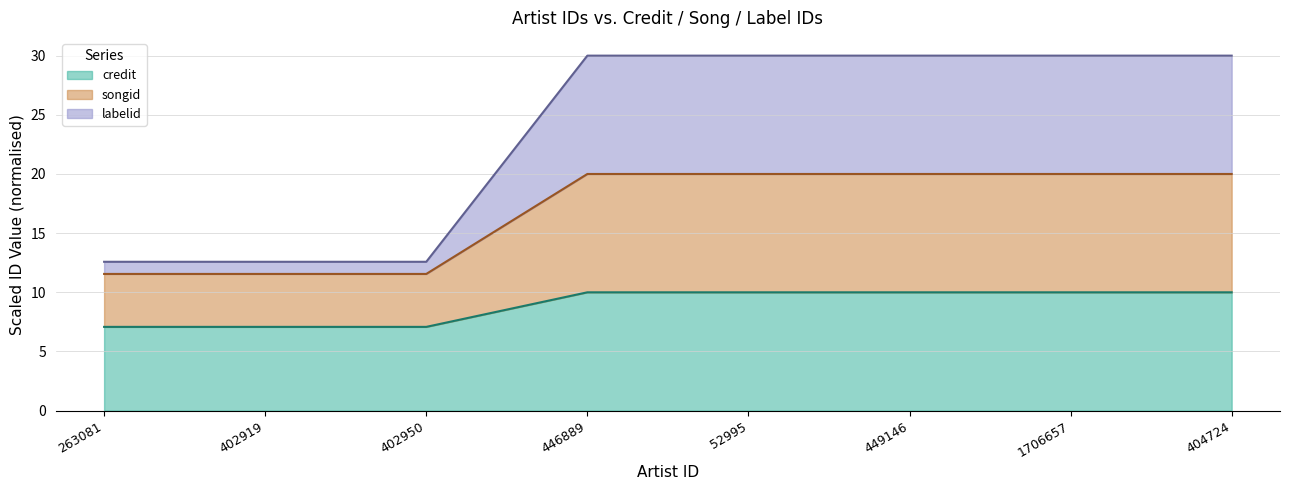

How many lines are shown in the chart?

3